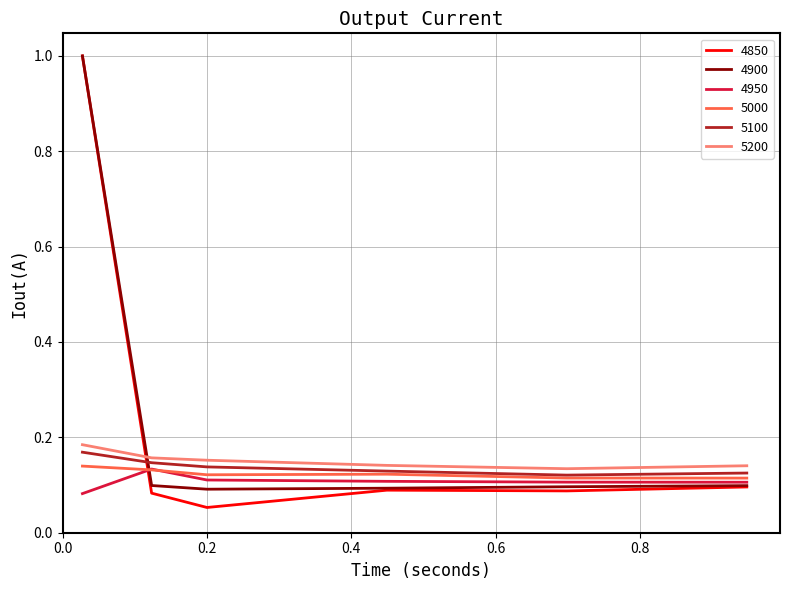

True or false: 5100 and 4900 intersect in this chart.

True